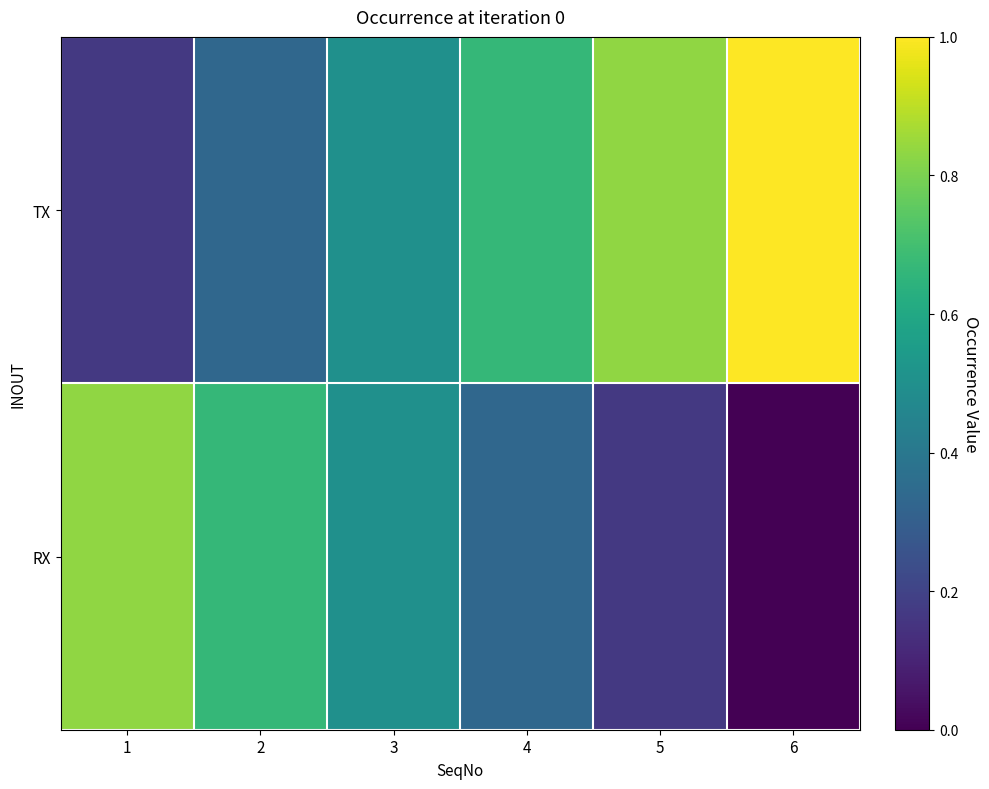

List the series in order of their overall mean, lowest first.

RX, TX